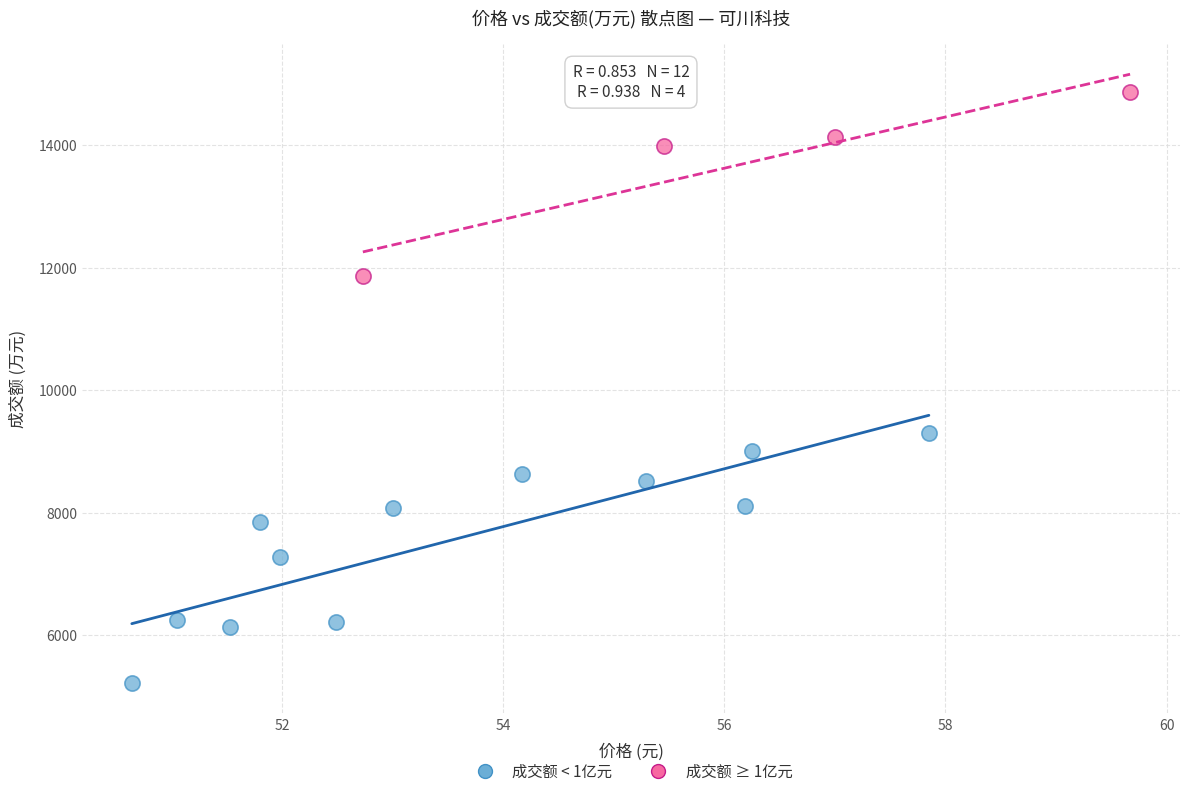

Which series has the widest spread of Y values?

成交额 < 1亿元